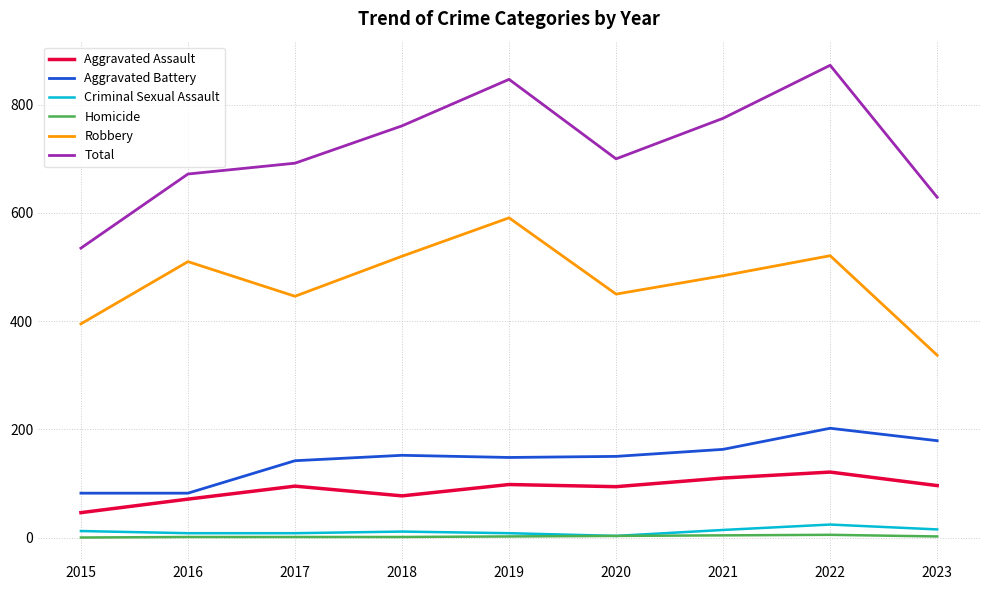

What is the total value across all series at 2017?

1384